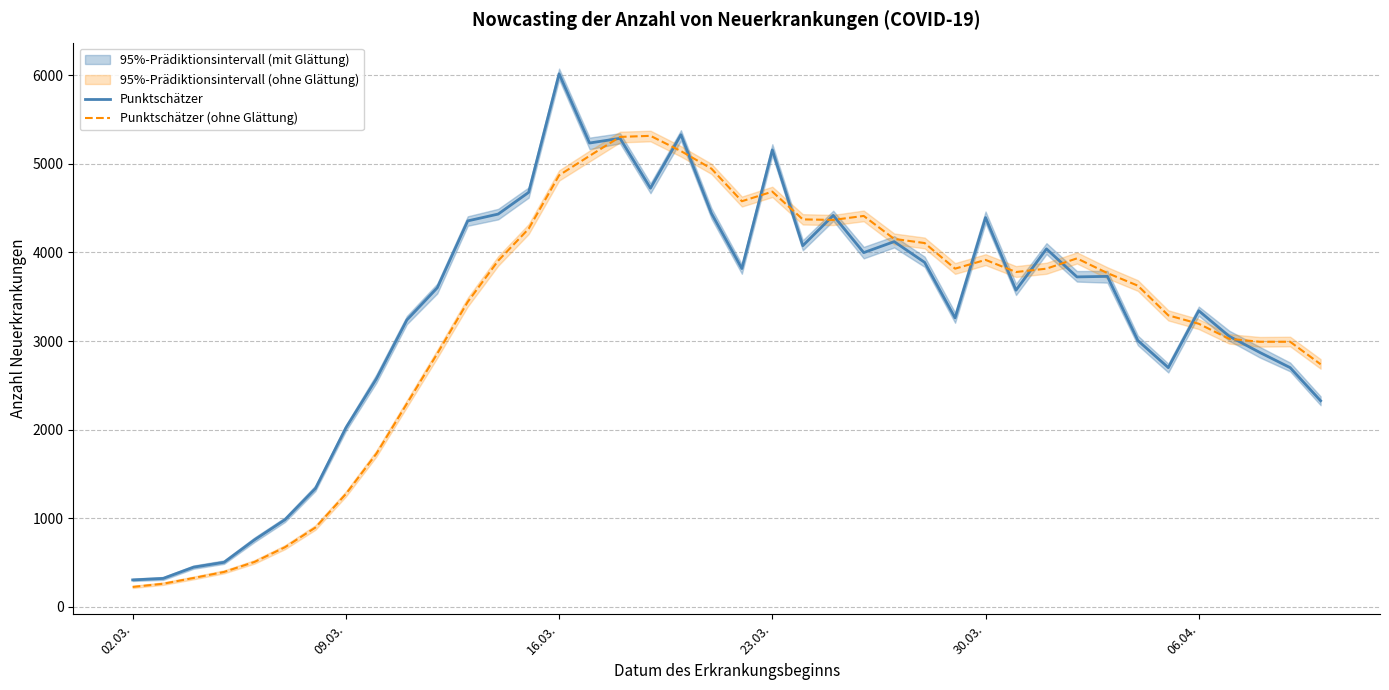

True or false: Punktschätzer has more than 0 points higher than both neighbors.

True